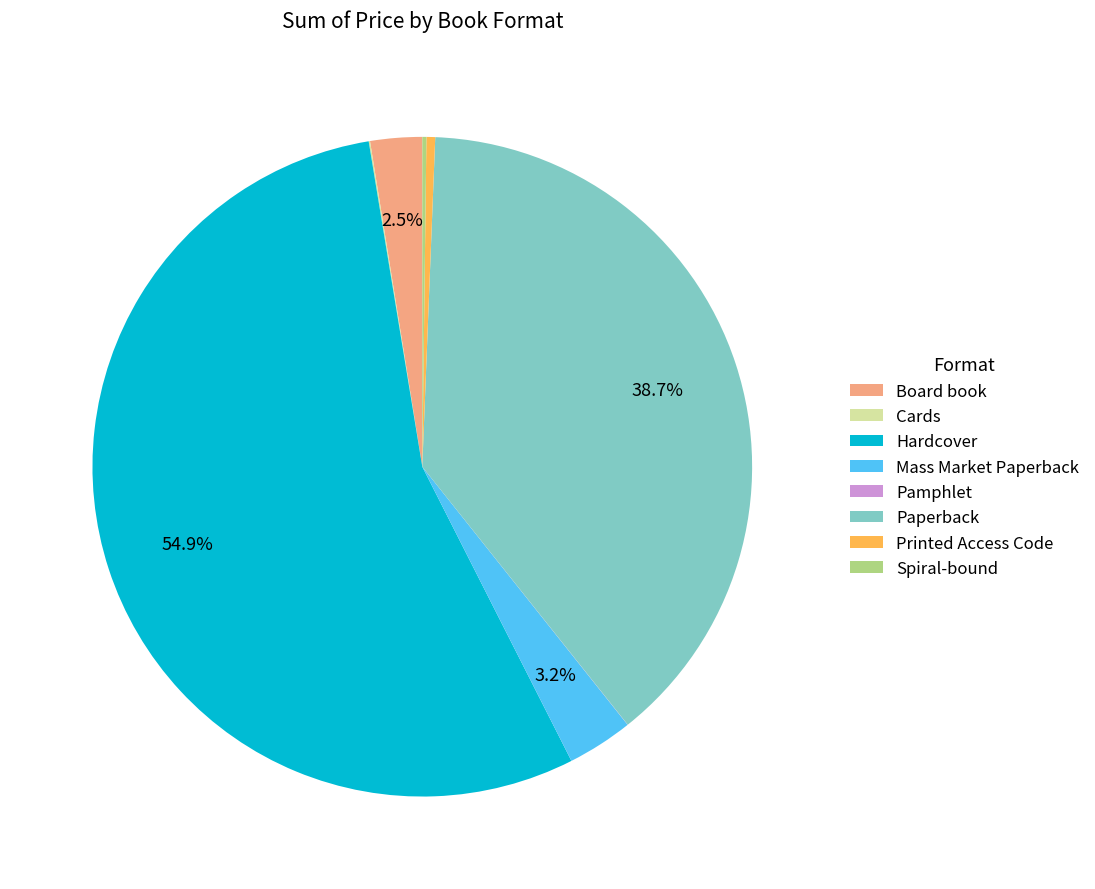

To the nearest percent, what is the difference between the Printed Access Code and Hardcover slice percentages?

54%